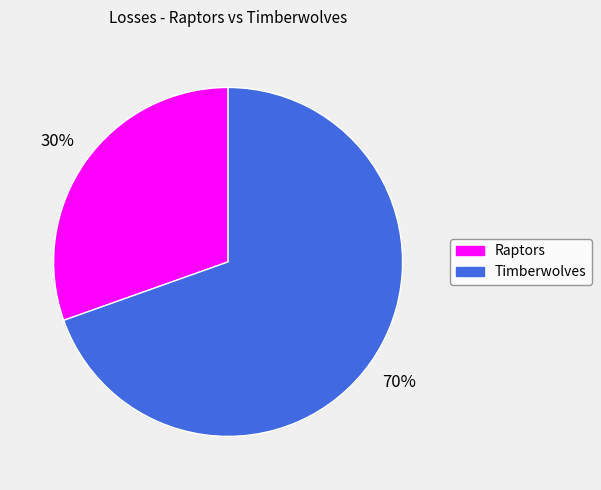

Is the sum of Raptors and Timberwolves greater than half?

Yes